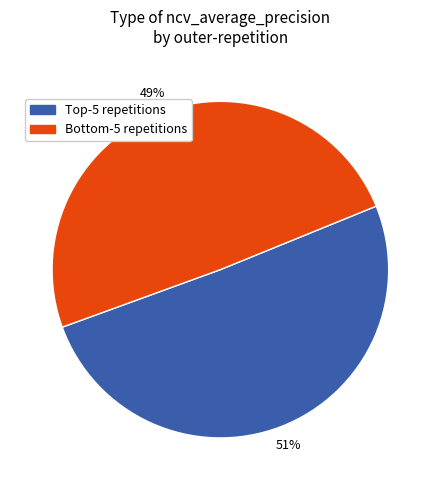

How many segments does this pie chart have?

2